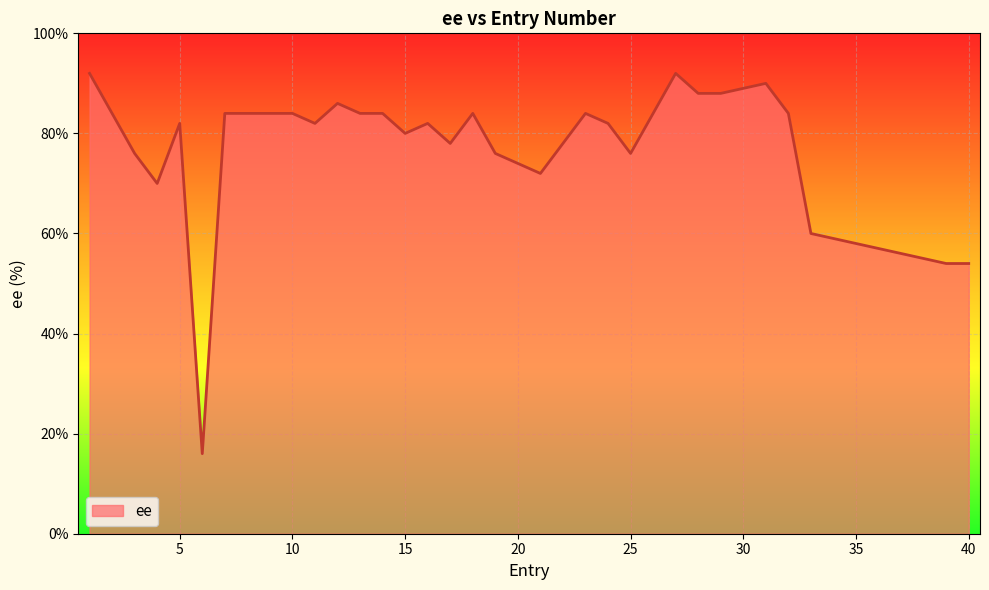

What is the greatest value displayed?

92